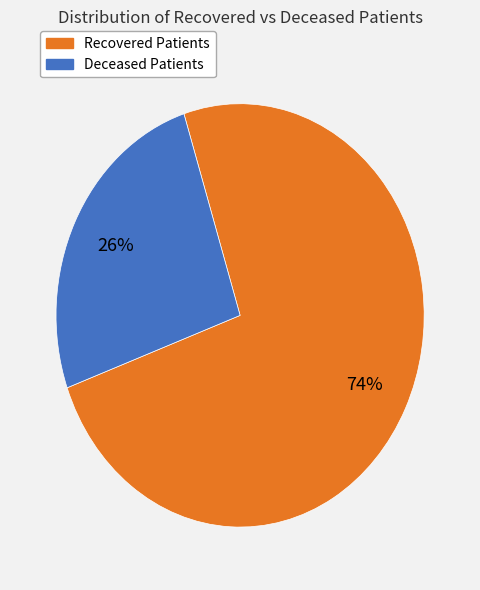

Is there any slice that represents more than half of the pie?

Yes